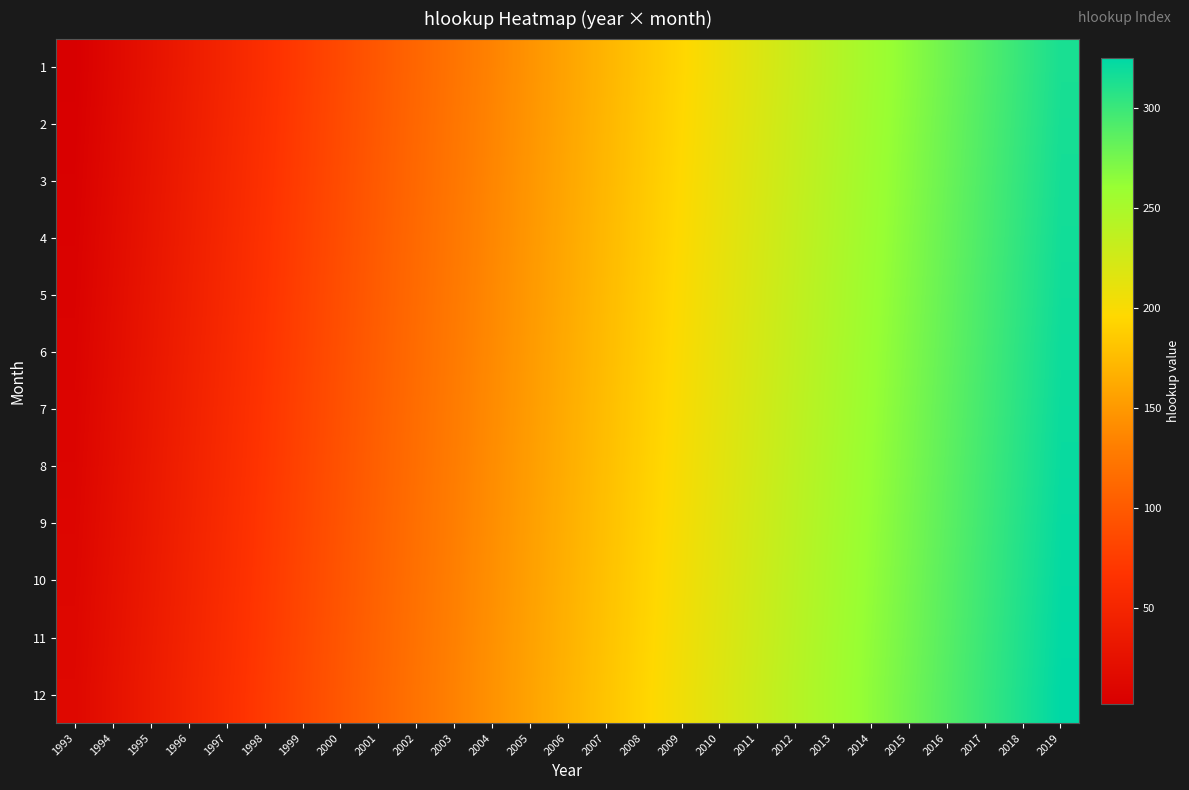

What is the spread (max minus min) of values at 2014?

11